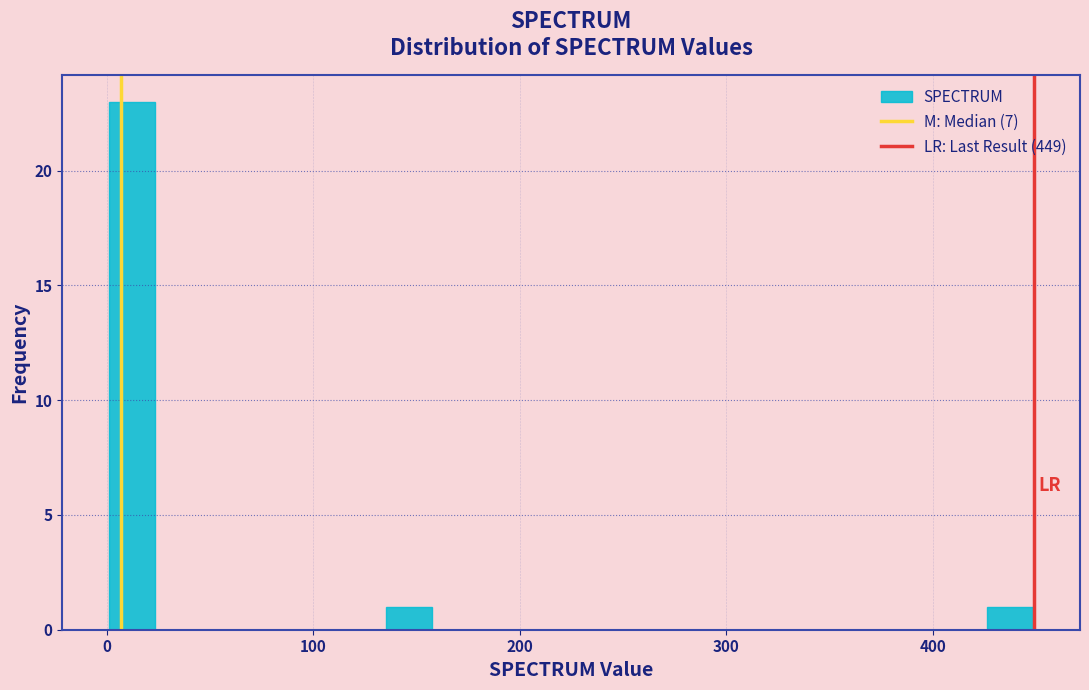

Read against the x-axis, roughly where is the centre of the tallest bar?

10